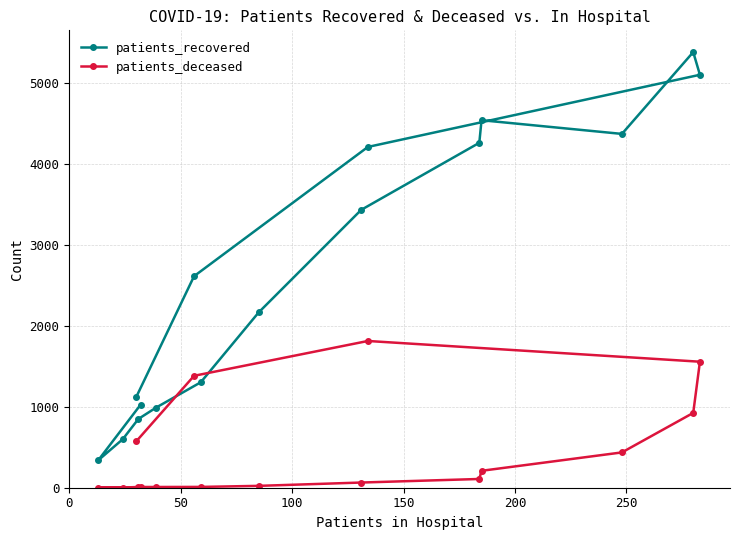

Which series has the largest total across all categories?

patients_recovered